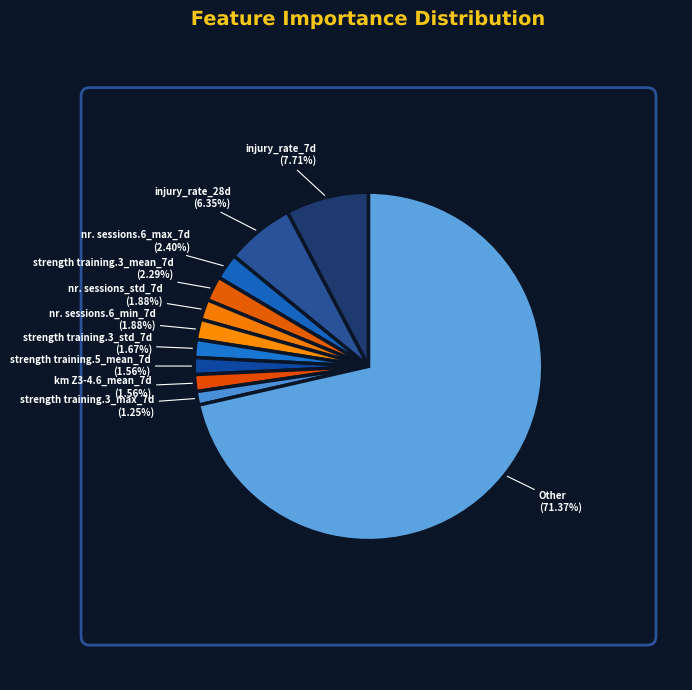

Which slice is the smallest?

strength training.3_max_7d